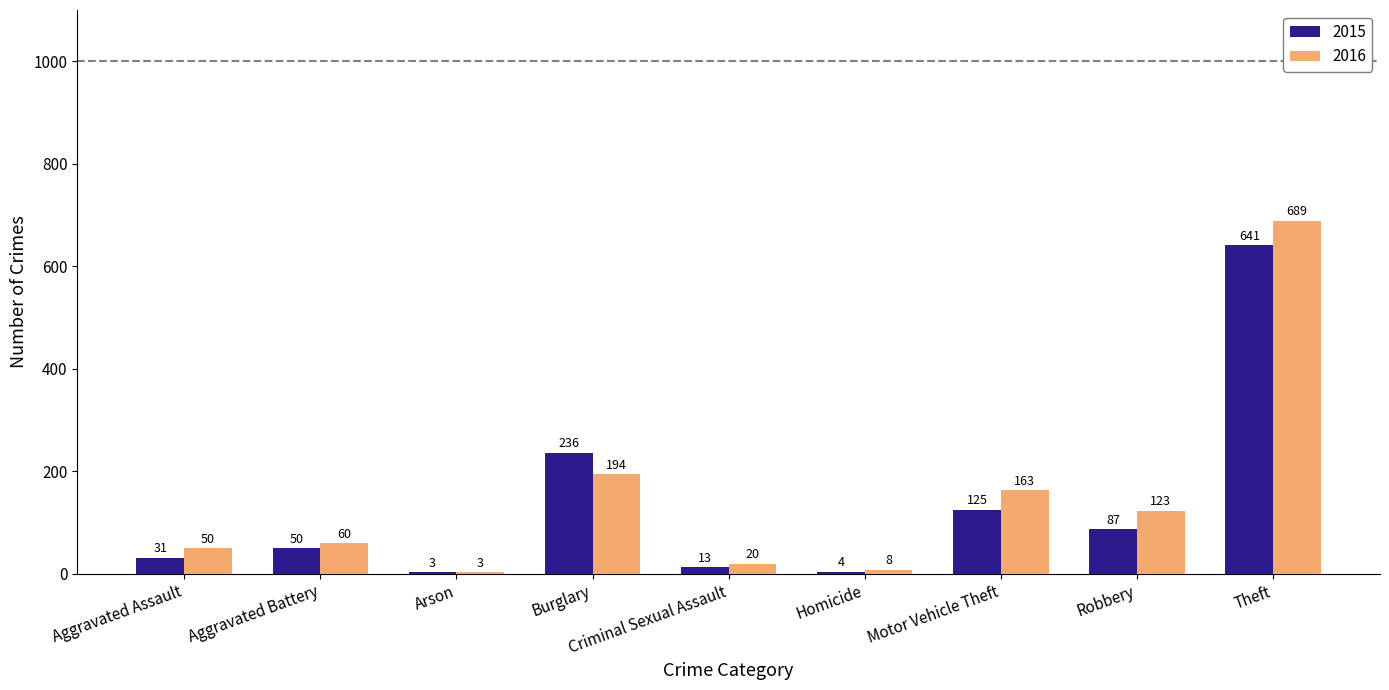

What is the highest value of the 2016 series?

689